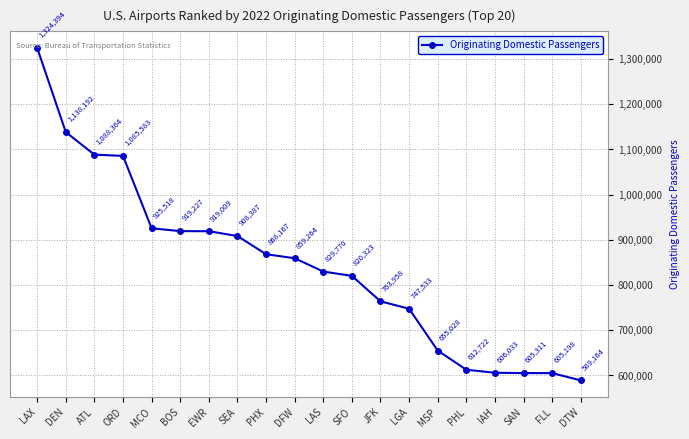

How many lines are shown in the chart?

1